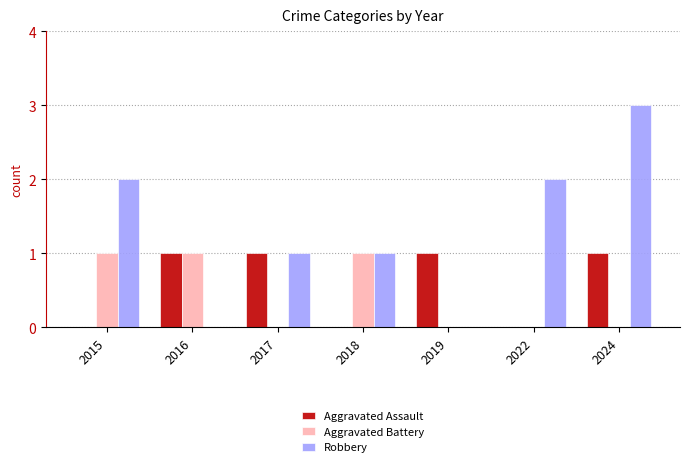

What is the highest value of the Aggravated Battery series?

1